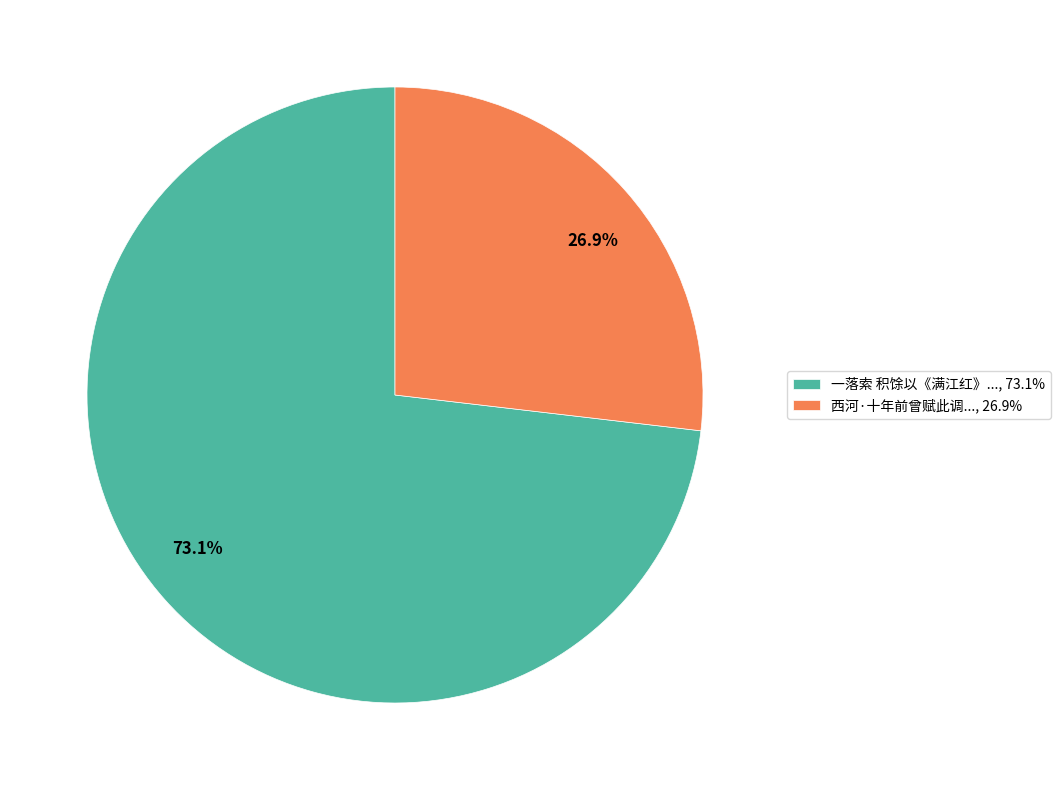

Combined, do 73.1% and 26.9% account for over 50%?

Yes